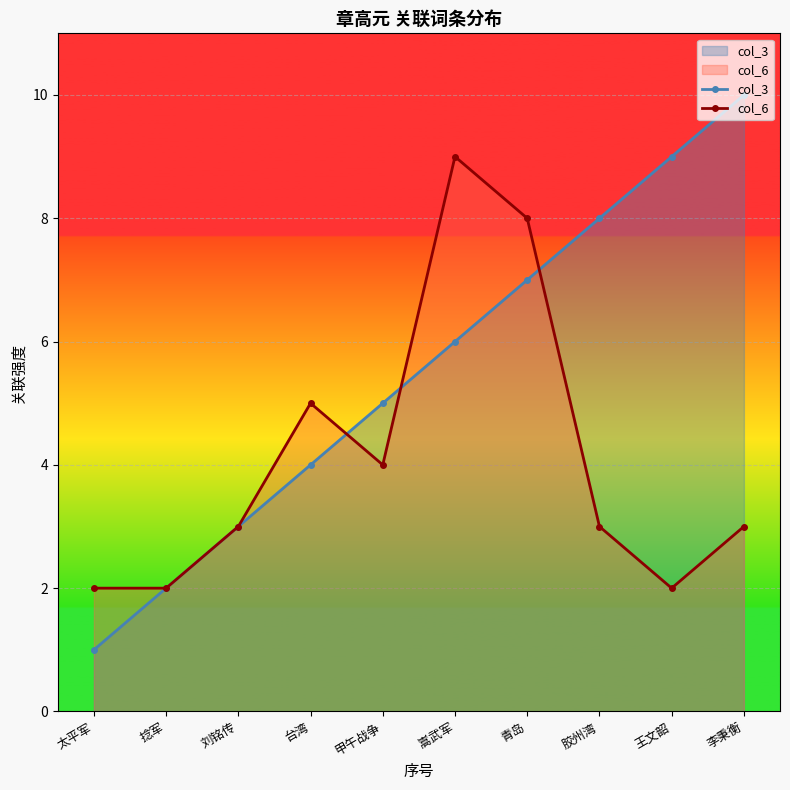

What is the highest value of the col_6 series?

9